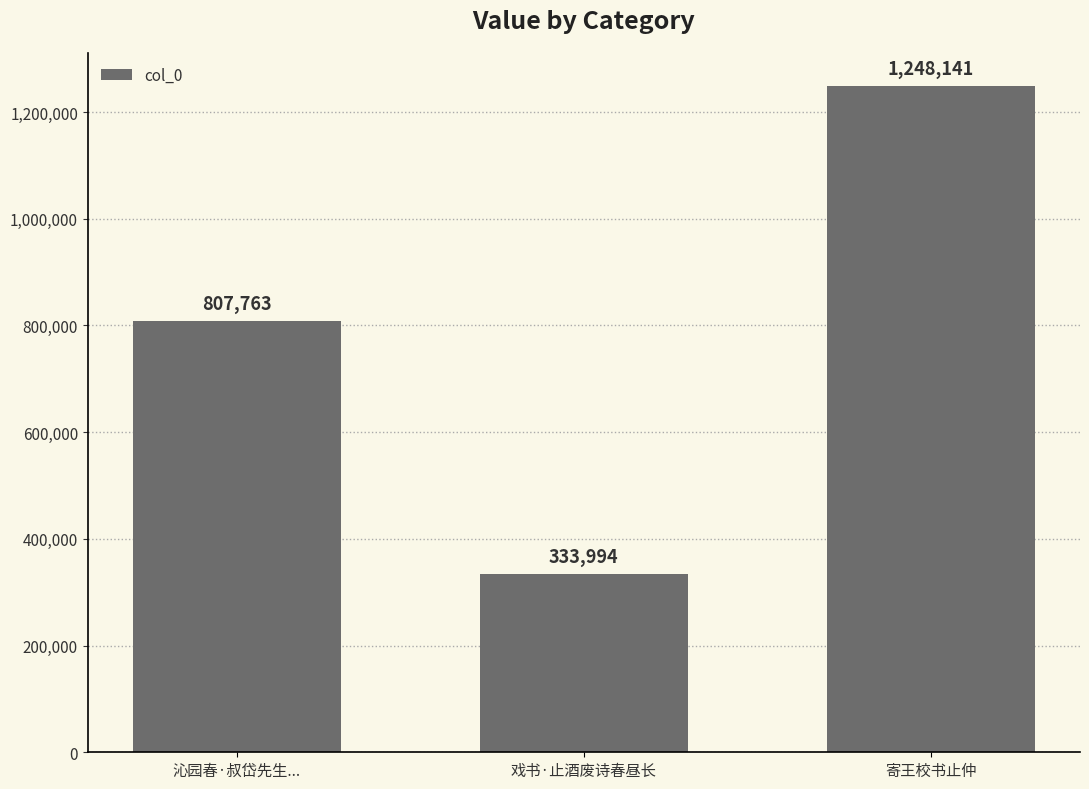

Rank the categories by value from highest to lowest.

寄王校书止仲, 沁园春·叔岱先生..., 戏书·止酒废诗春昼长